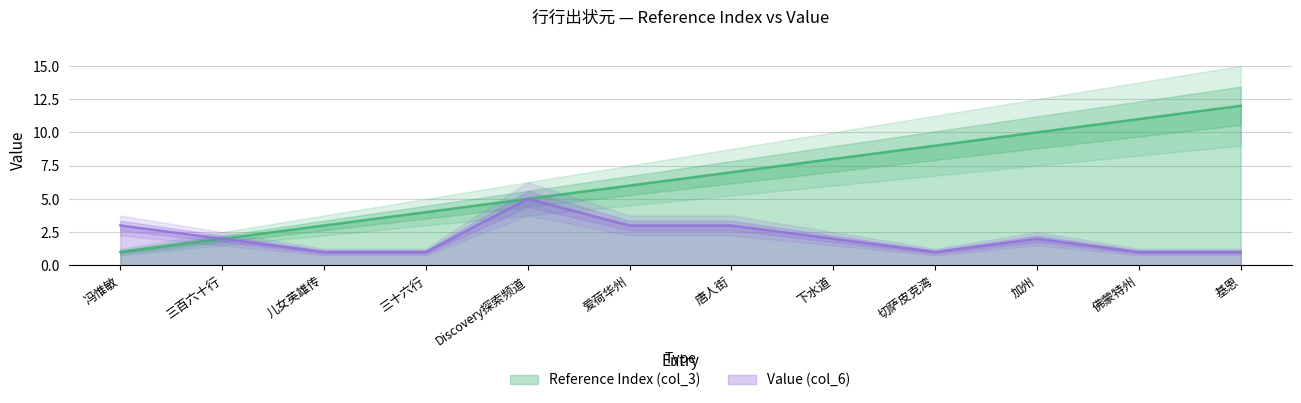

What is the smallest value displayed?

1